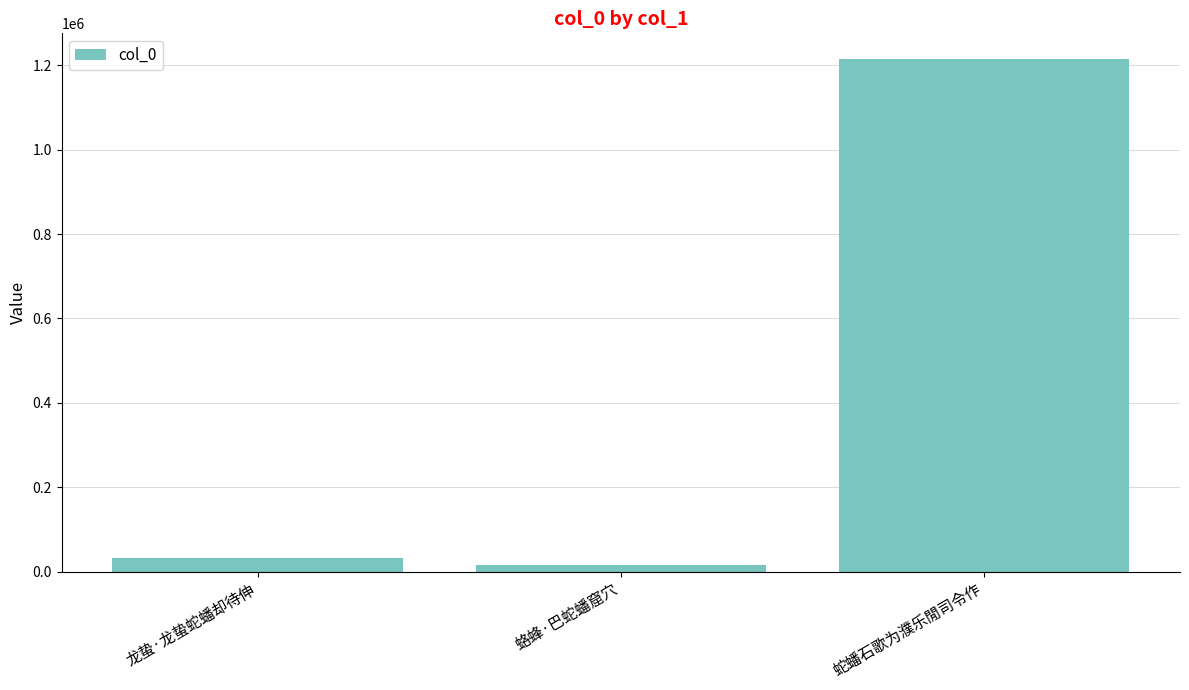

What is the label of the 1st bar from the left?

龙蛰·龙蛰蛇蟠却待伸